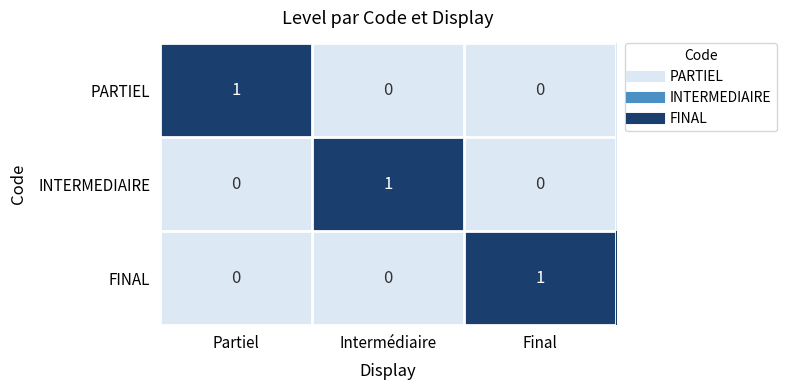

The PARTIEL series shows 1 at Final. True or false?

False